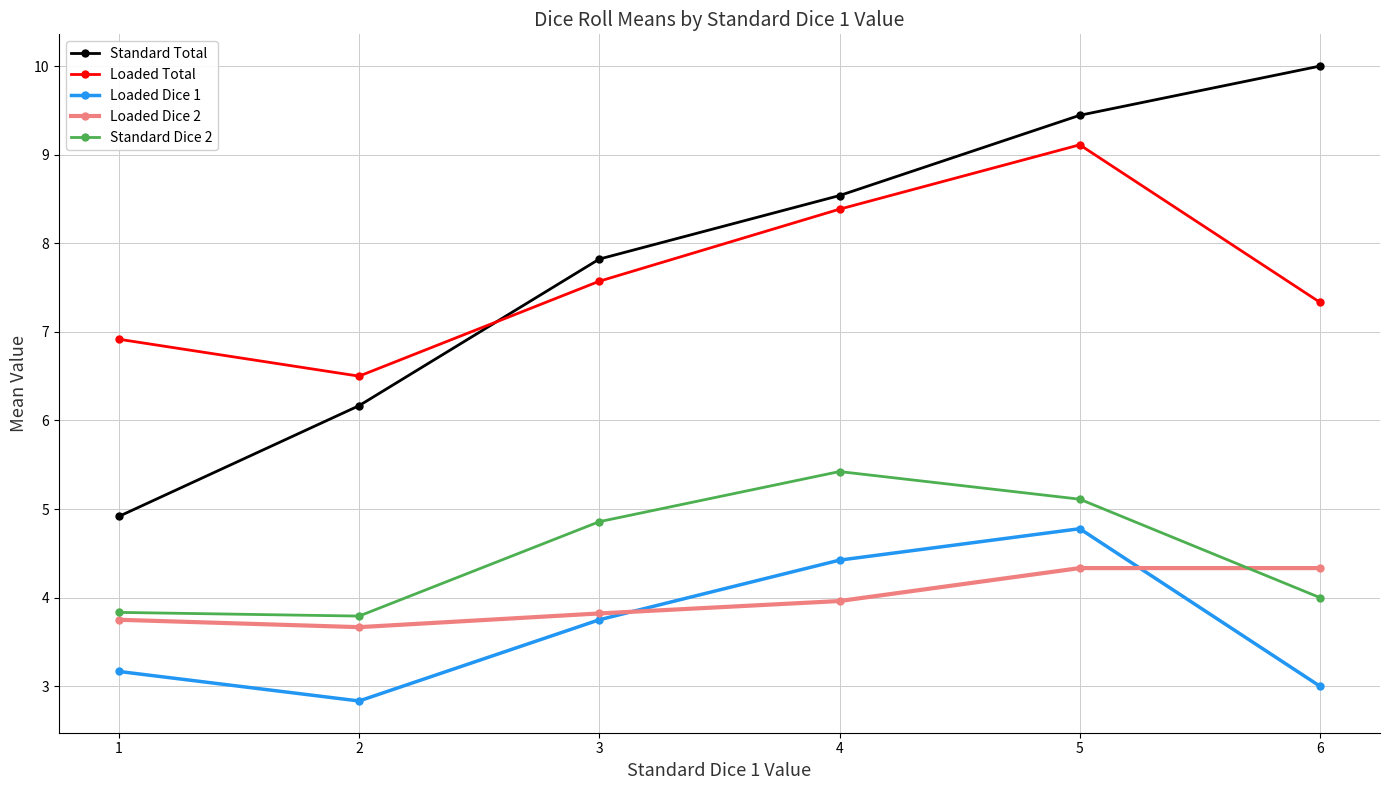

What is the sum of the Loaded Total values at 5 and 1?

16.0